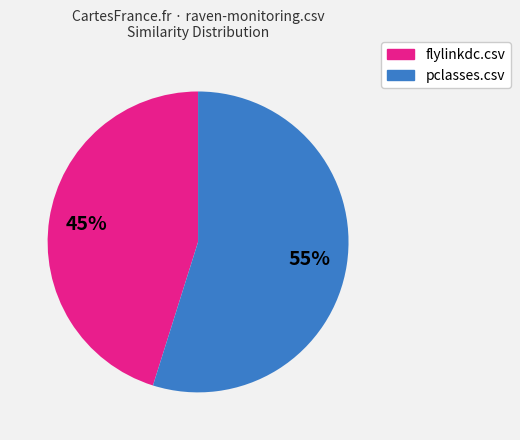

Is there any slice that represents more than half of the pie?

Yes